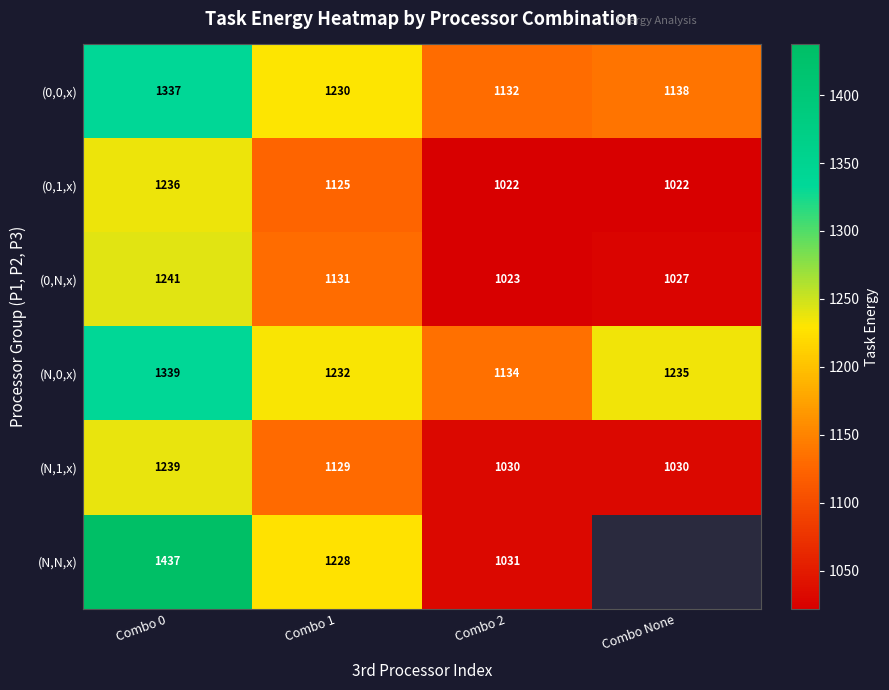

Which series changed the most between Combo 0 and Combo 1?

(N,N,x)